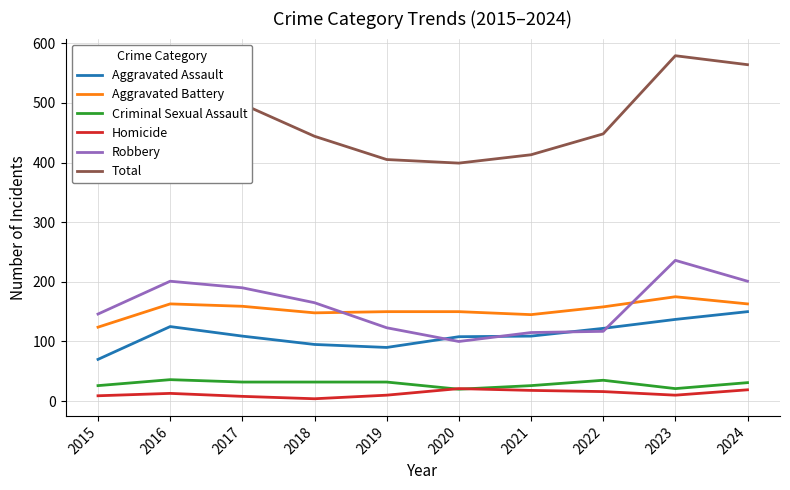

Which series changed the most between 2019 and 2023?

Total